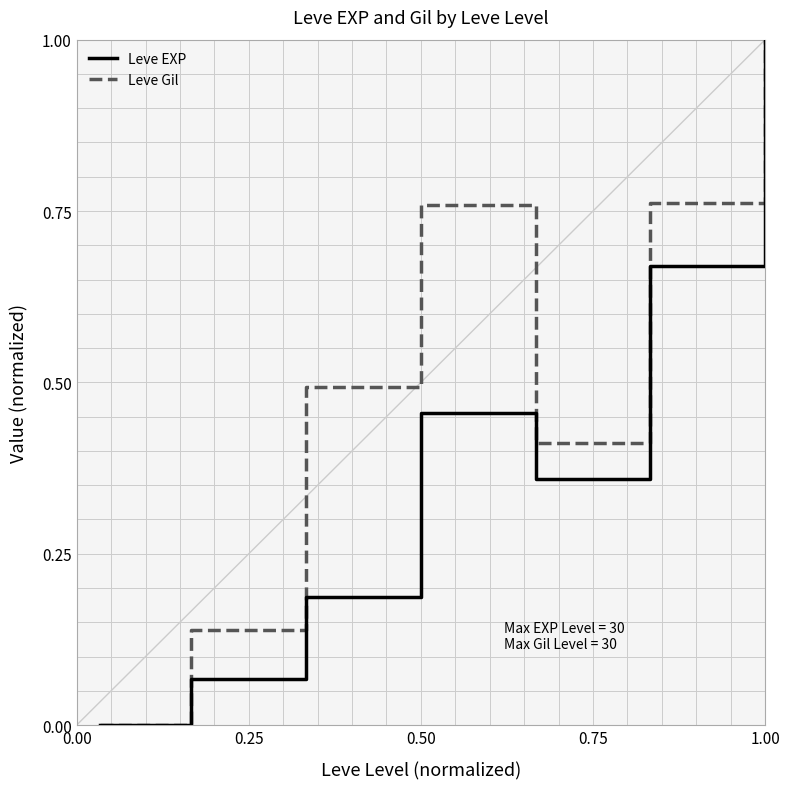

What is the highest value of the Leve Gil series?

1.0